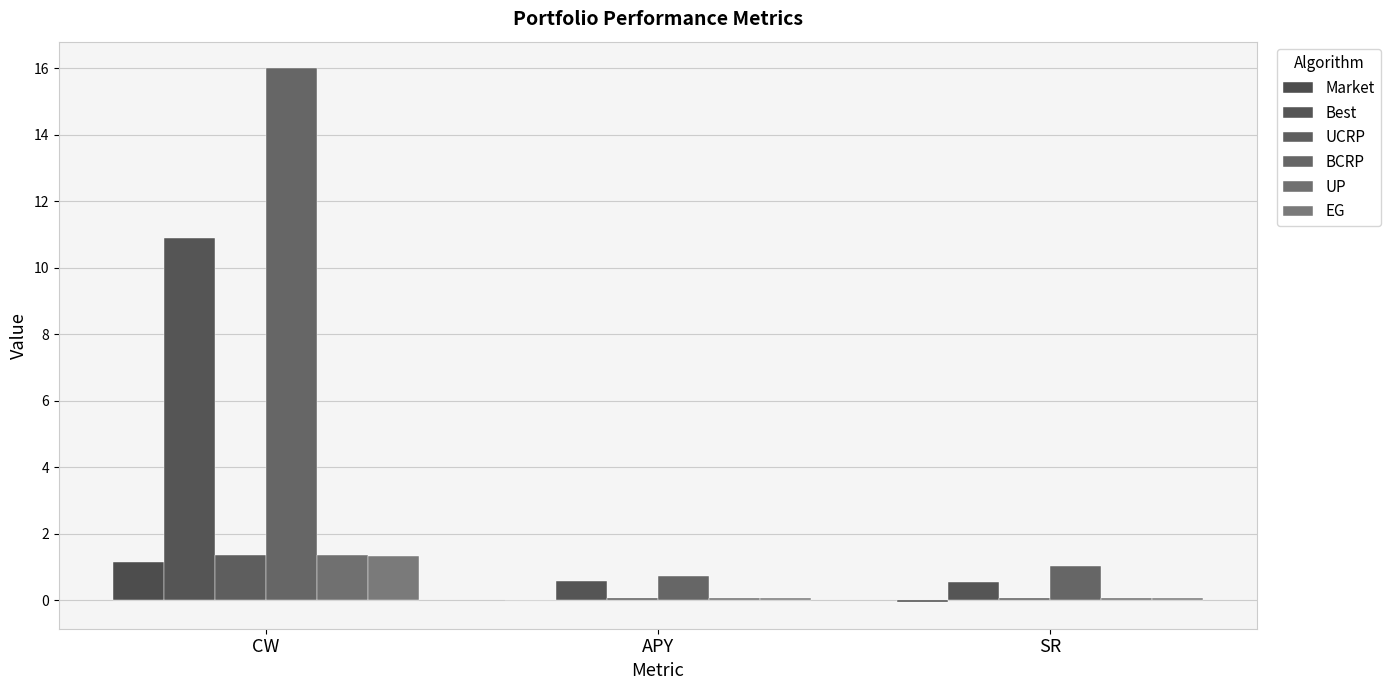

Are the bars grouped side by side (vs. stacked)?

Yes